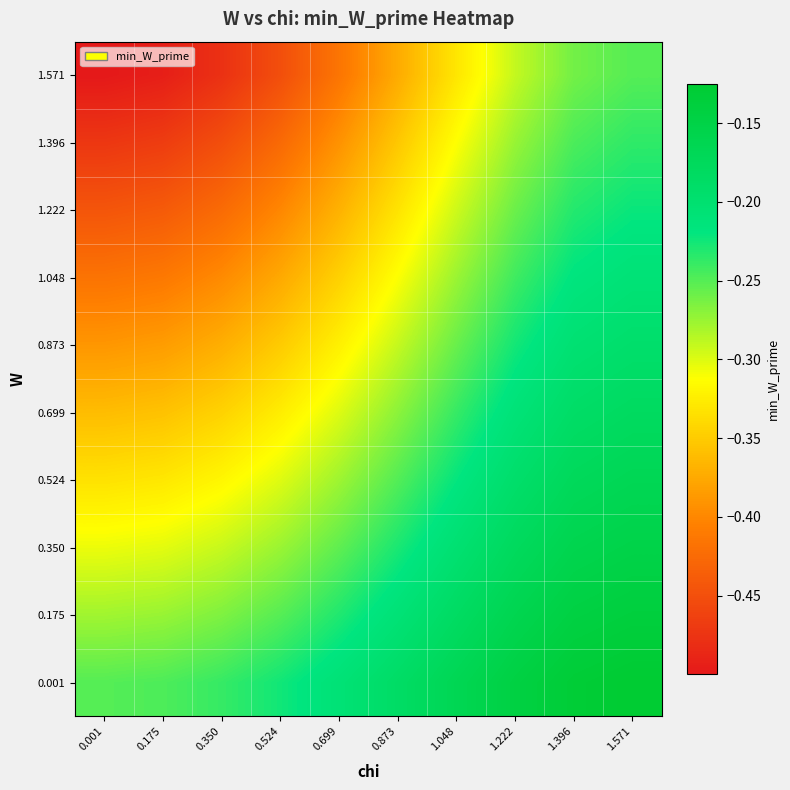

List the series in order of their peak value, lowest first.

1.571, 1.396, 1.222, 1.048, 0.873, 0.699, 0.524, 0.350, 0.175, 0.001